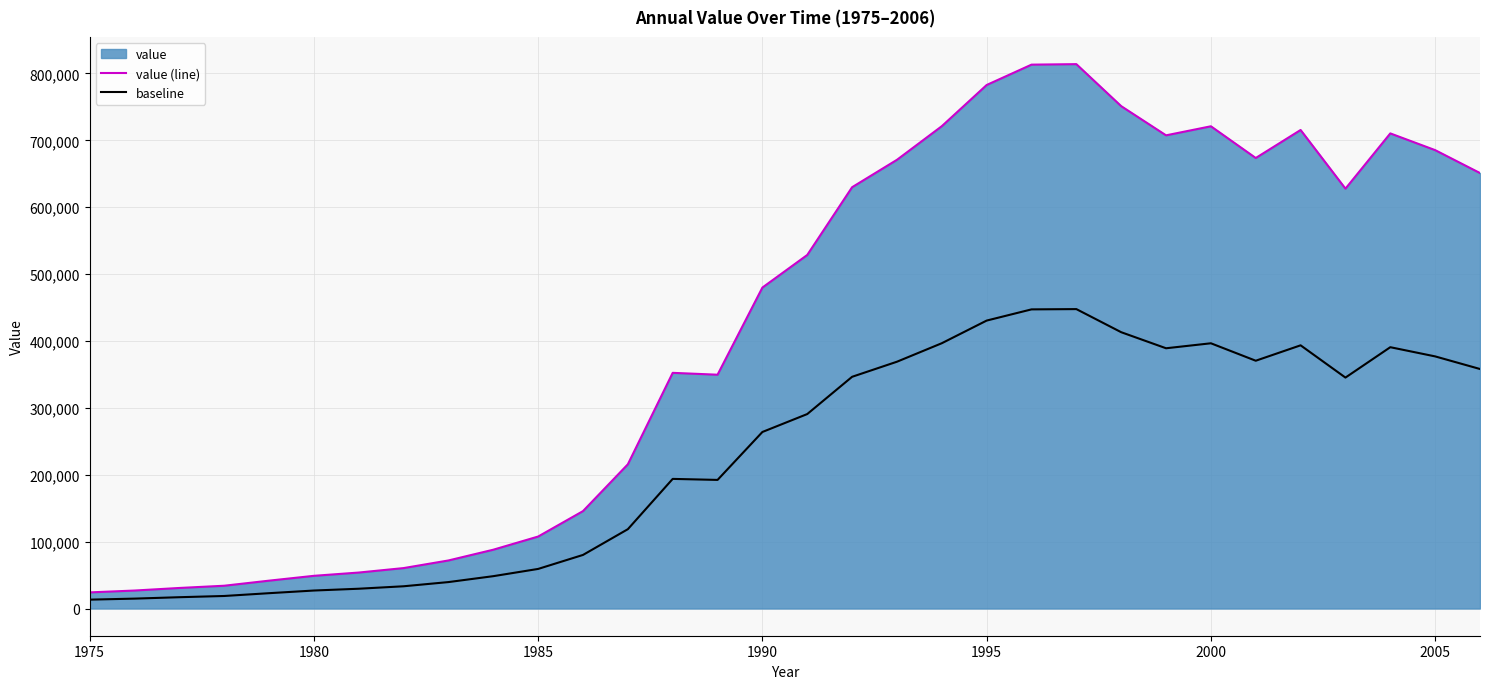

Rank the series by their maximum value, from lowest to highest.

baseline, value (line)